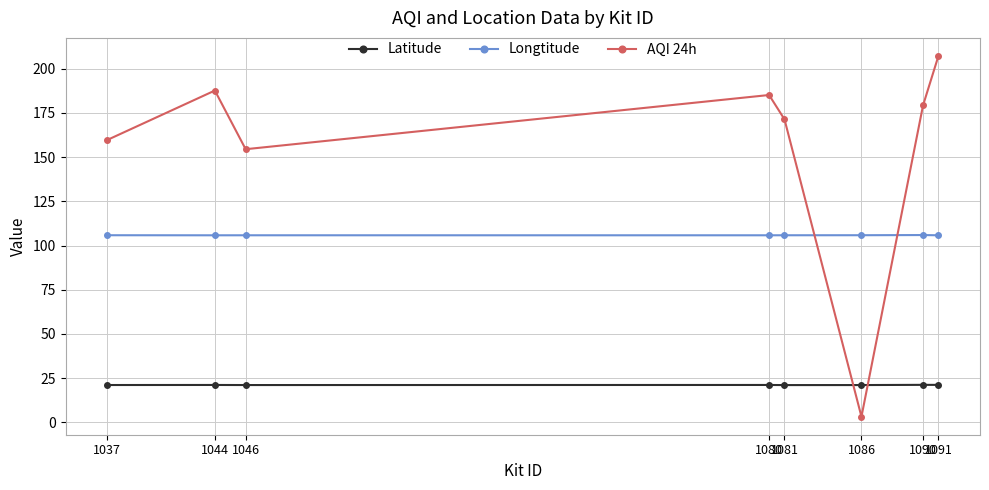

True or false: AQI 24h has more than 1 interior local peaks.

True